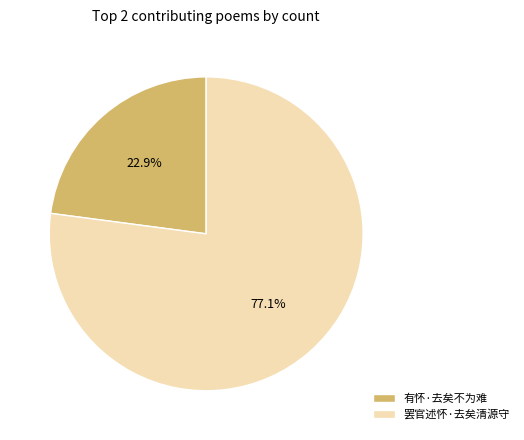

How many segments does this pie chart have?

2